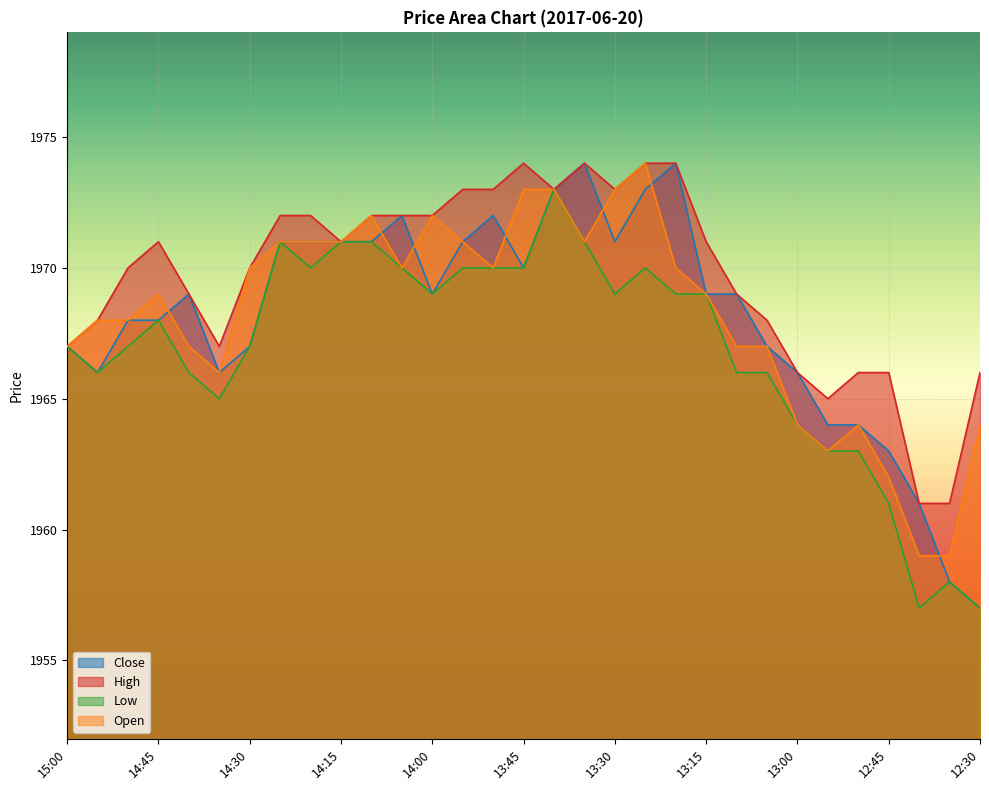

Is the value of Open at 14:15 greater than the value of Low at 13:35?

No